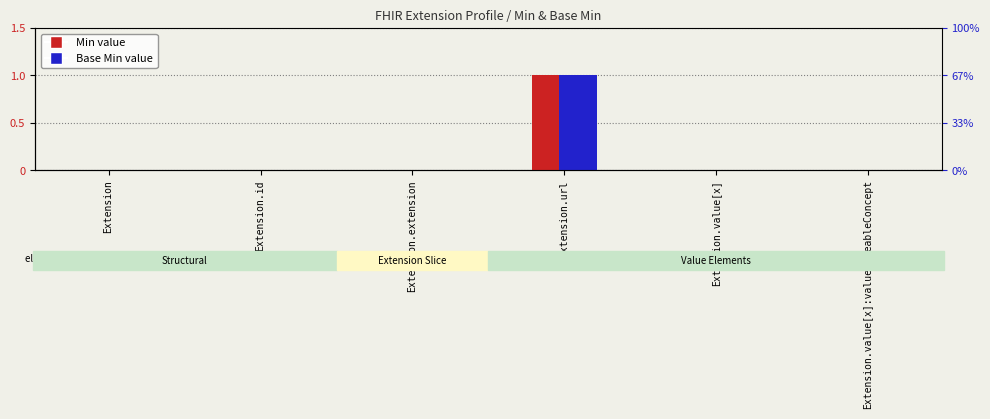

What is the label of the 3rd bar from the left?

Extension.extension